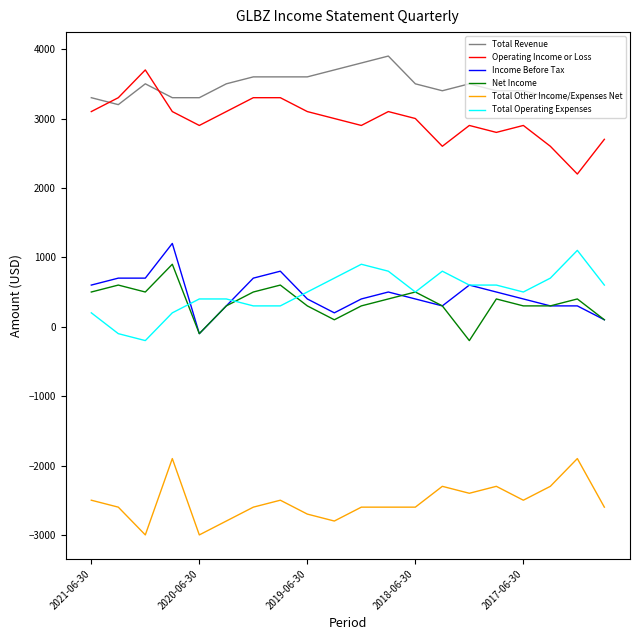

Does the chart have visible grid lines?

No